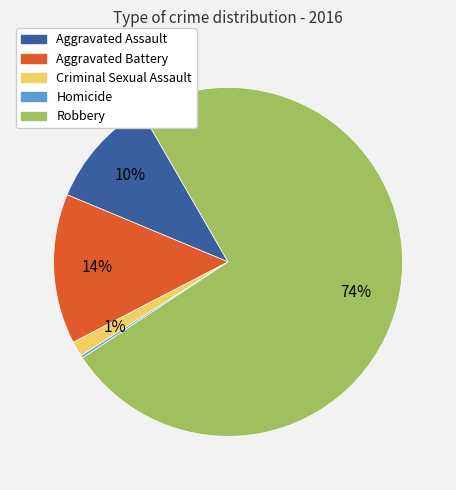

To the nearest percent, what portion does Criminal Sexual Assault represent?

1%